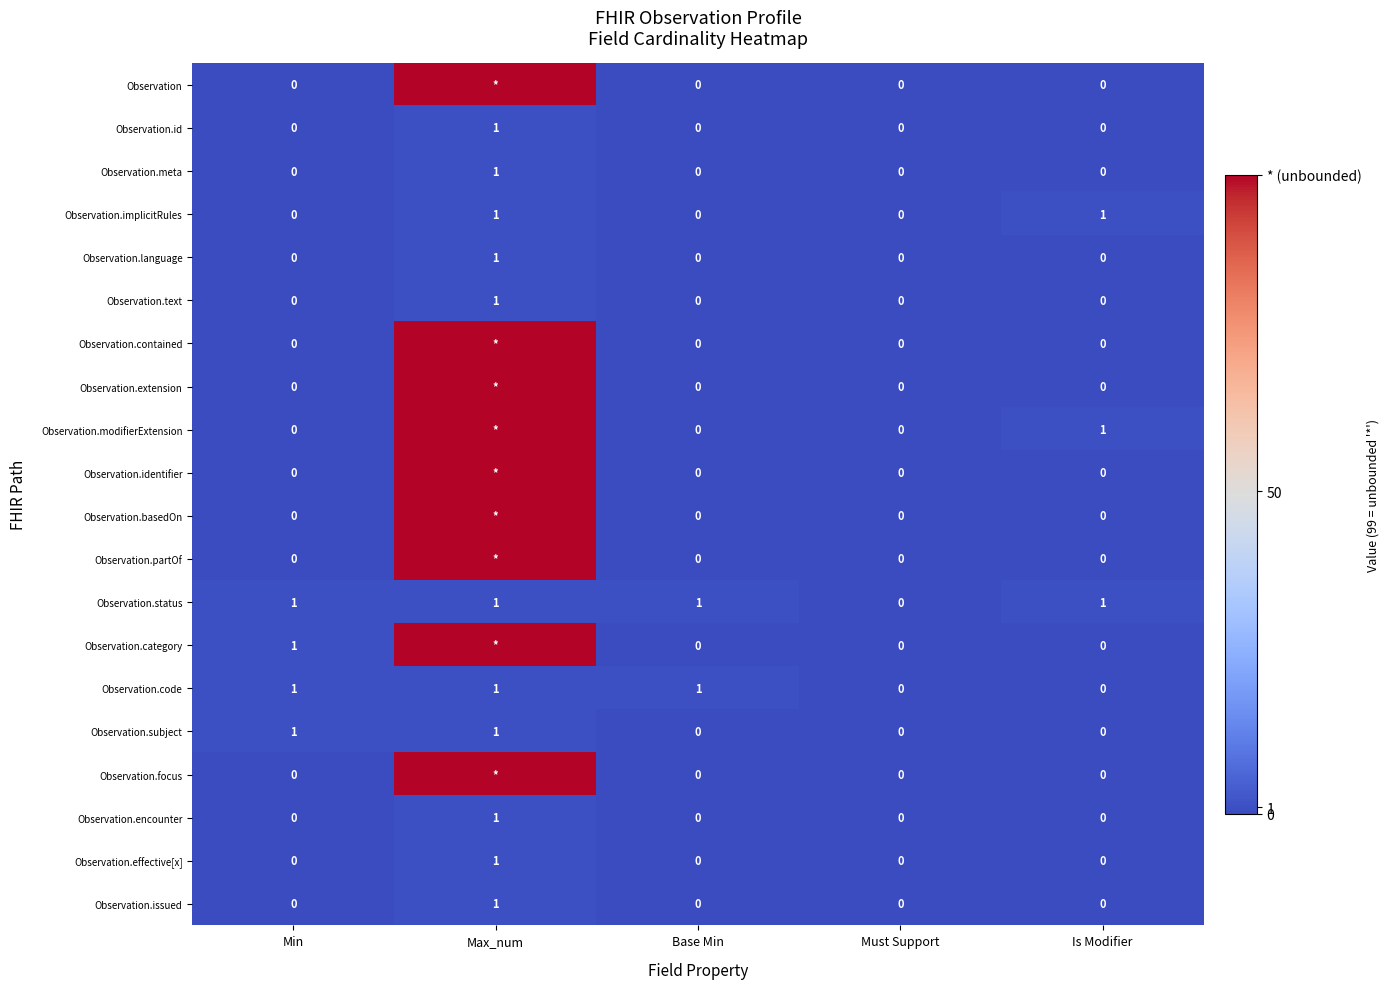

The Observation.issued series shows 0 at Is Modifier. True or false?

True